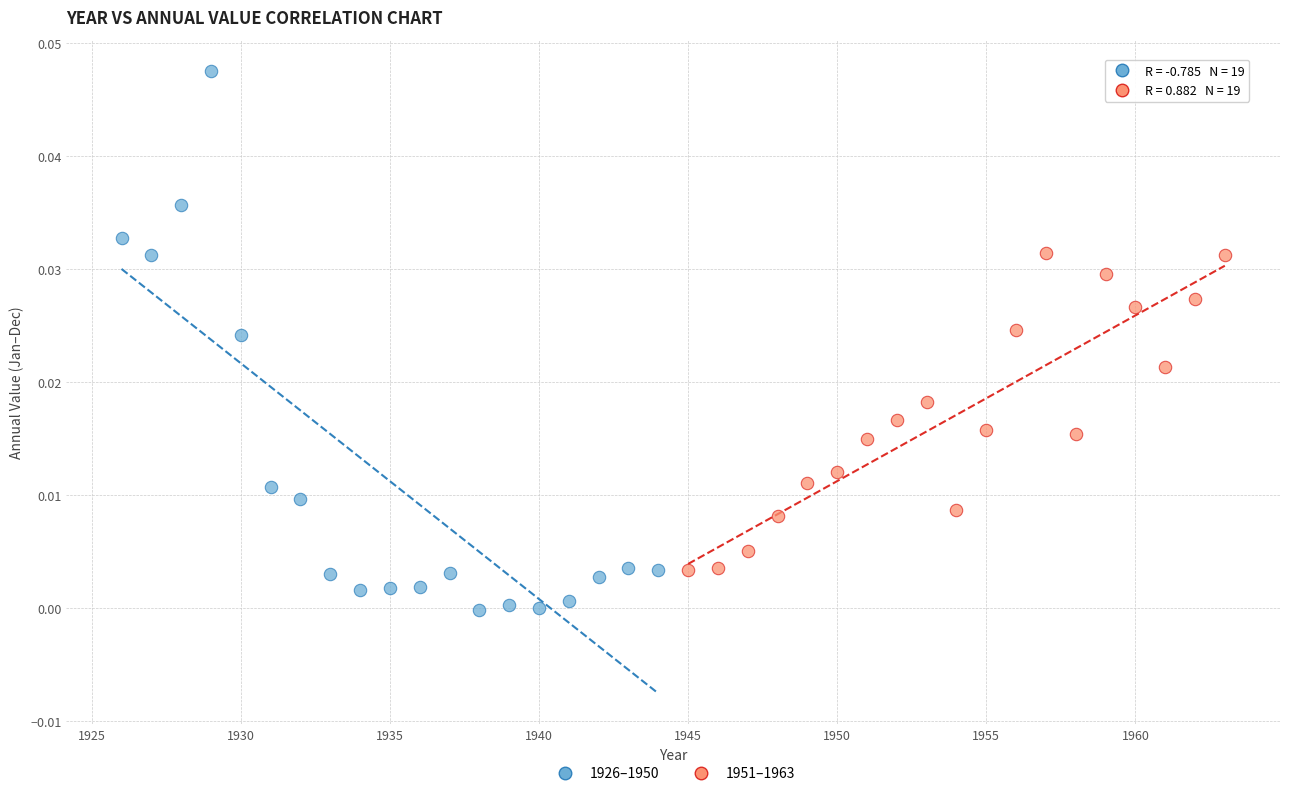

Which series reaches the maximum Y coordinate?

1926–1950